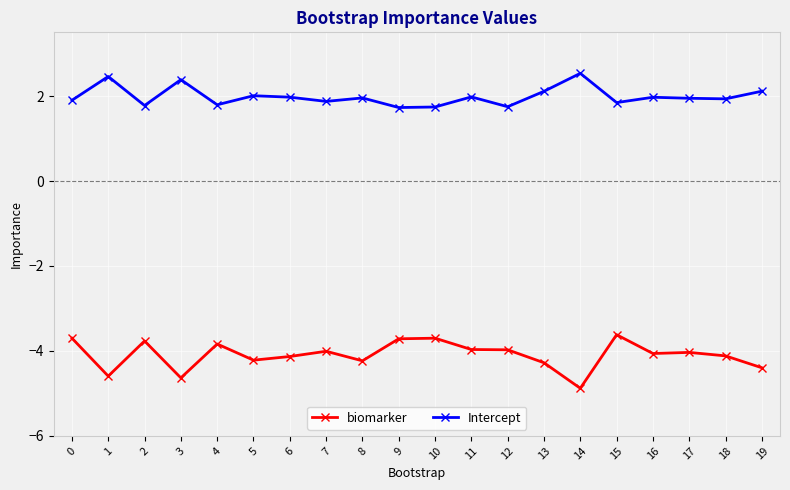

What is the difference between the highest and lowest values at 16?

6.0